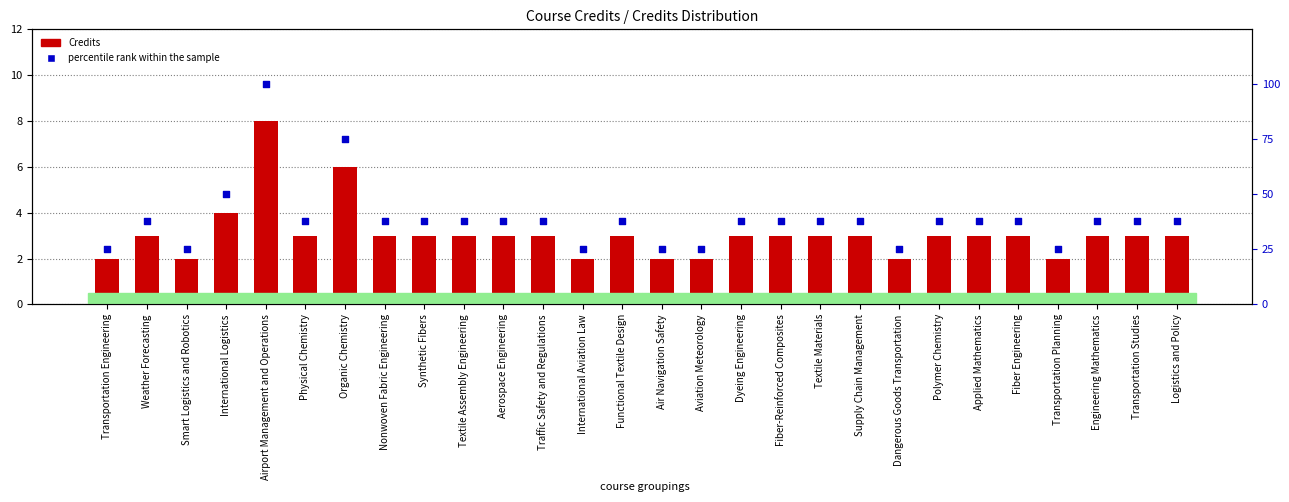

Which series reaches the maximum Y coordinate?

percentile rank within the sample